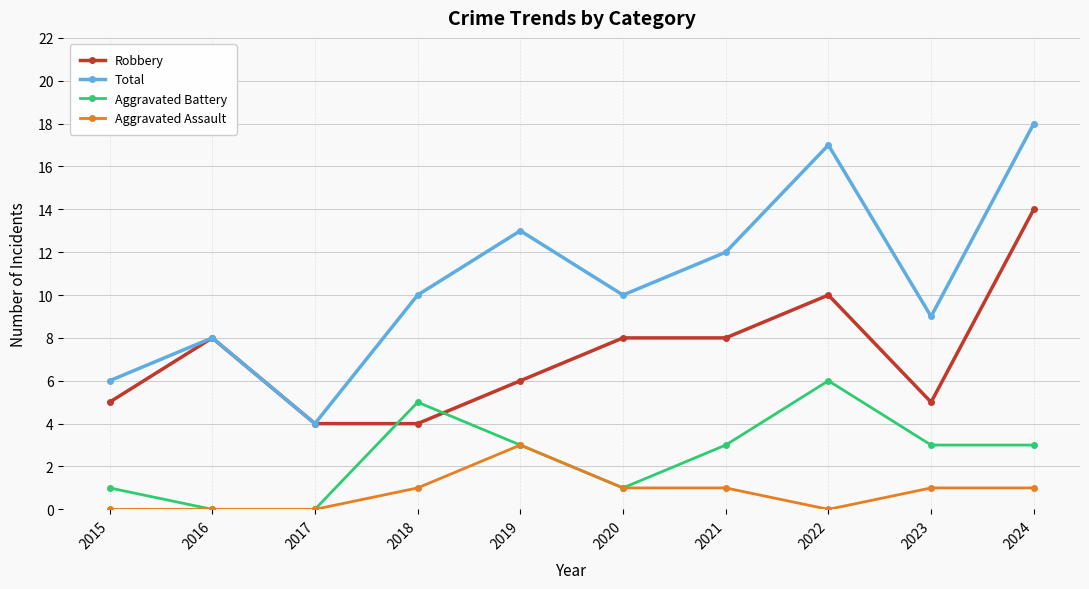

True or false: Aggravated Assault and Total intersect in this chart.

False